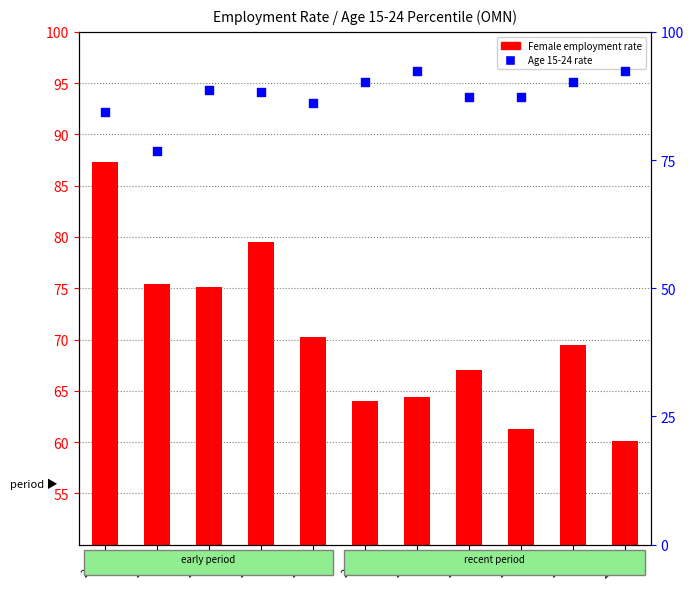

Is the value of Age 15-24 rate at 2019 greater than the value of Female employment rate at 2019?

Yes